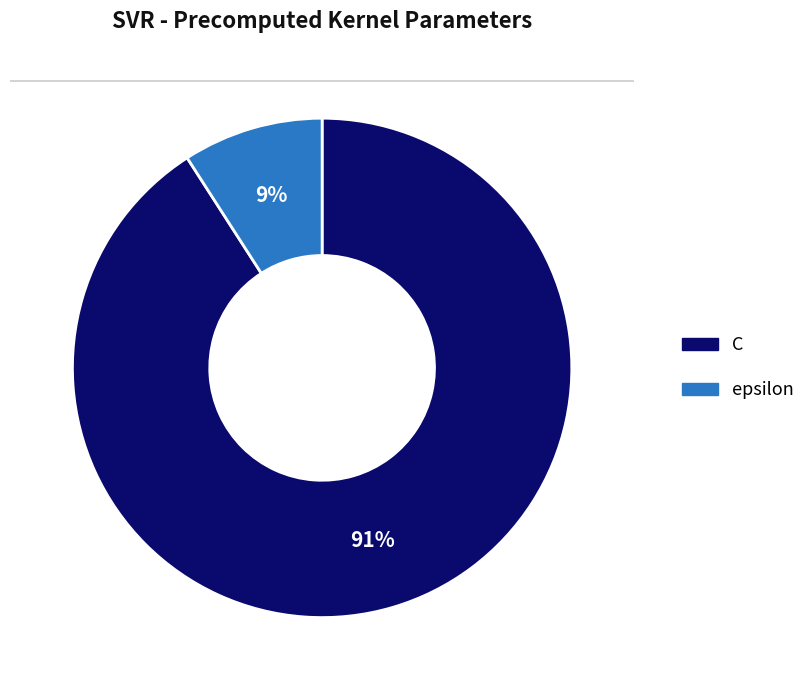

Which category has the smallest portion of the pie?

epsilon